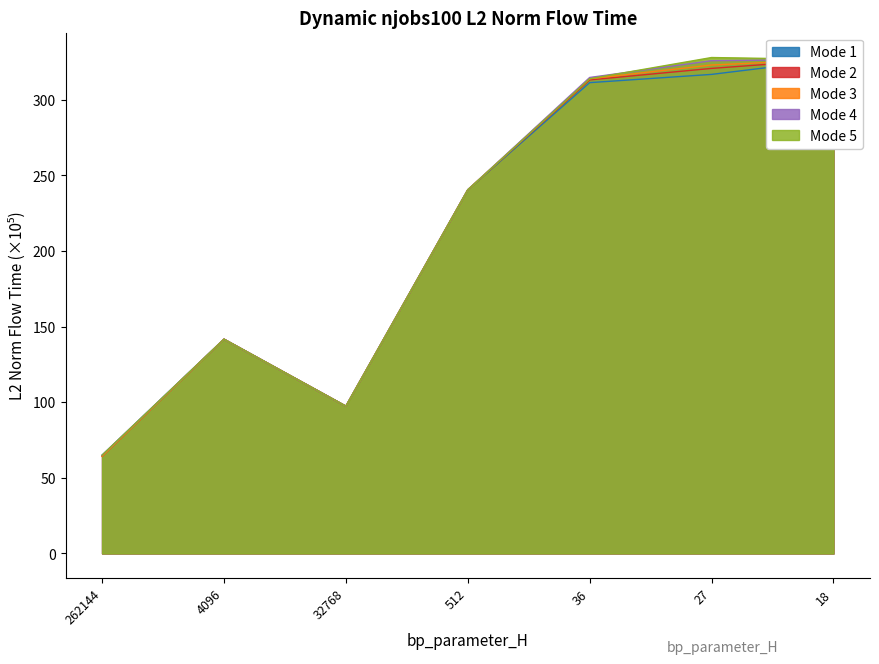

At which category is the sum across all series the highest?

18